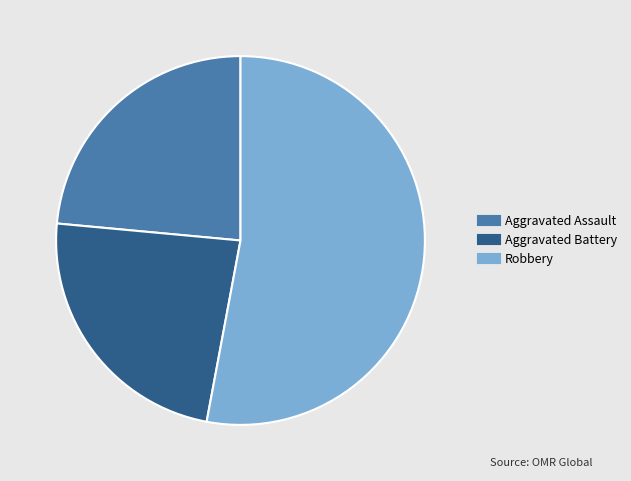

Is there any slice that represents more than half of the pie?

Yes